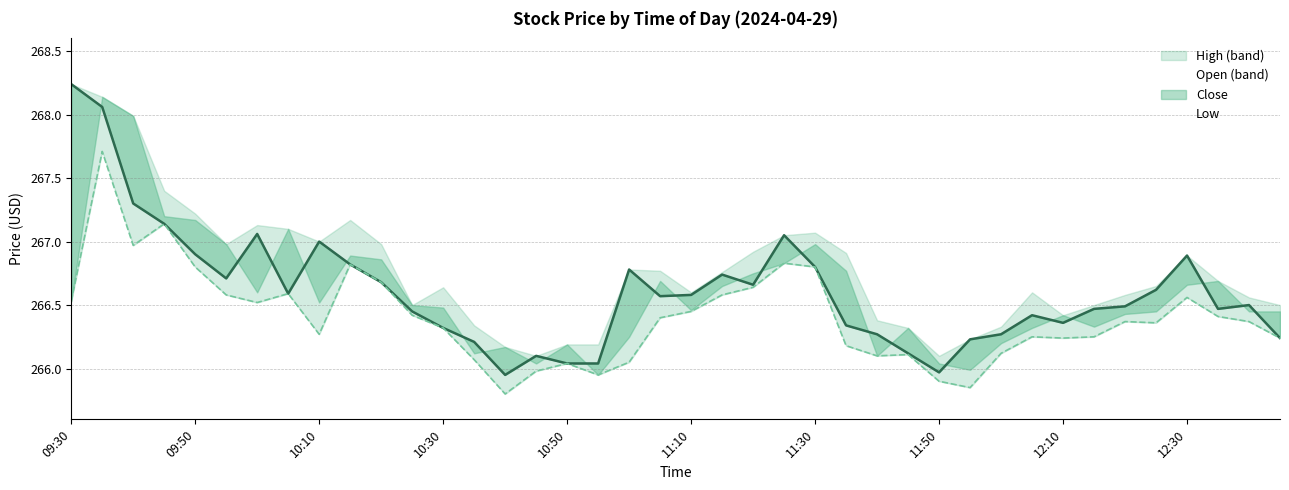

Is it true that Close equals 266.7 at 21?

True